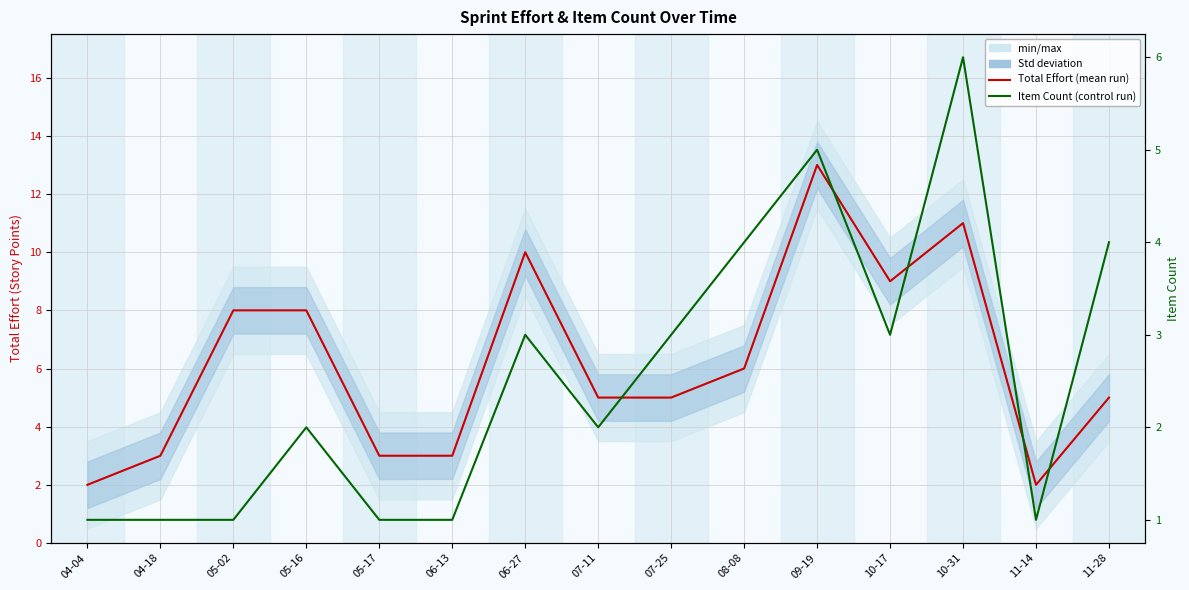

Count the number of data series in this chart.

2